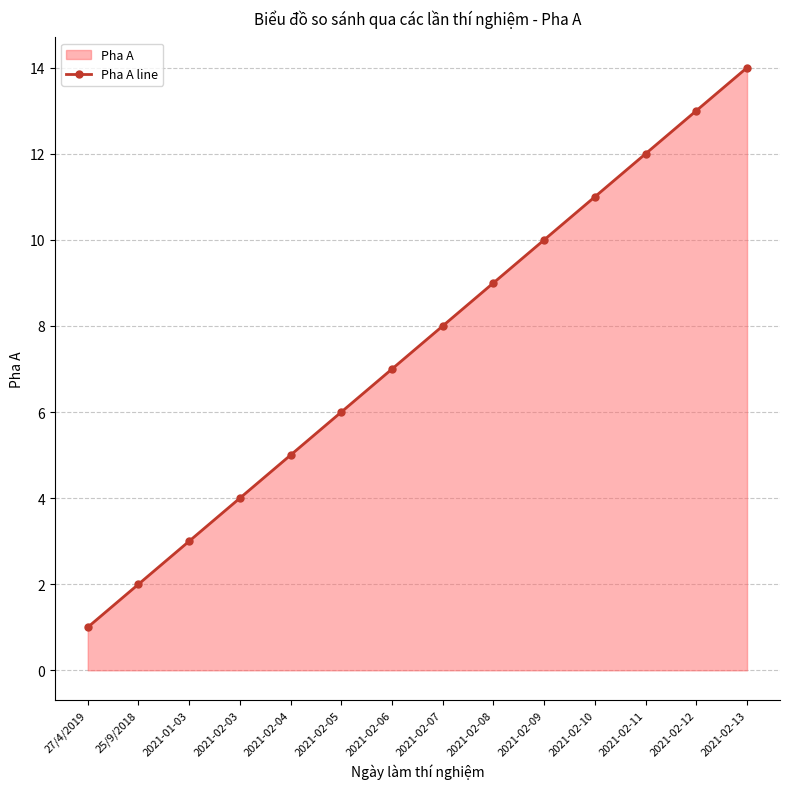

Which has a higher value, 2021-02-12 or 2021-01-03?

2021-02-12